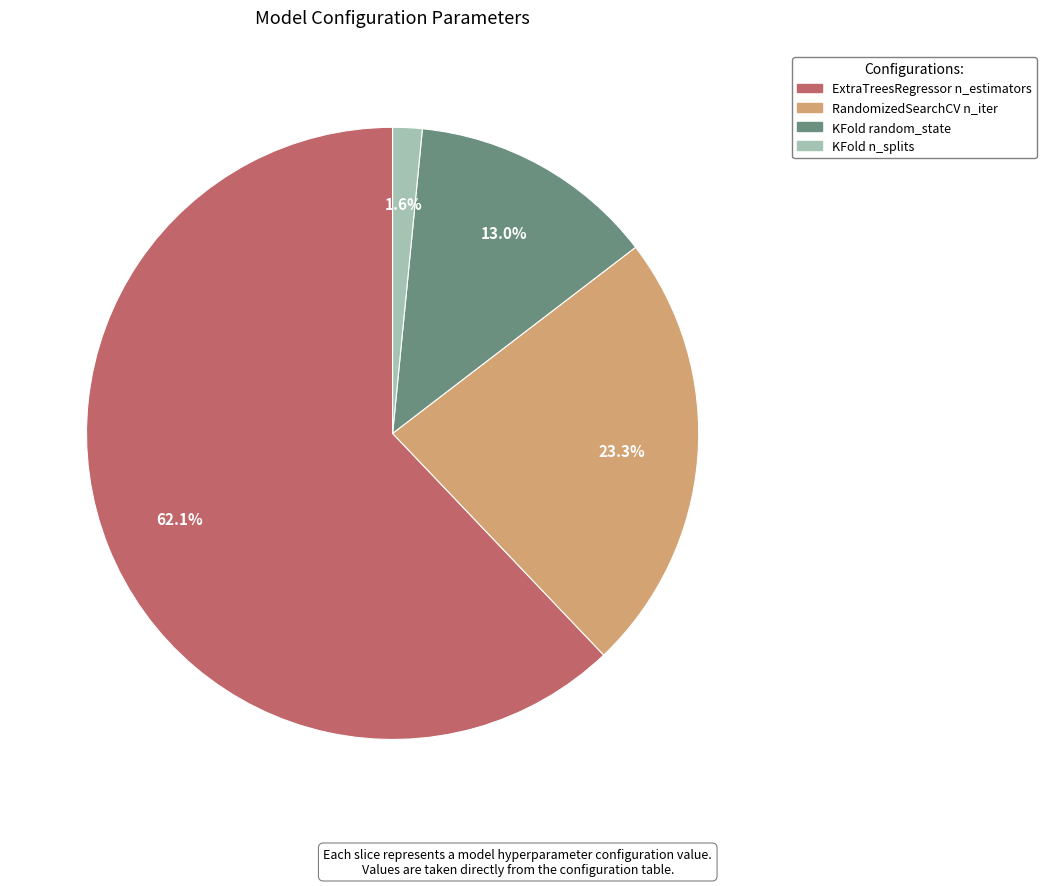

What percentage do KFold random_state and RandomizedSearchCV n_iter together represent?

36.3%